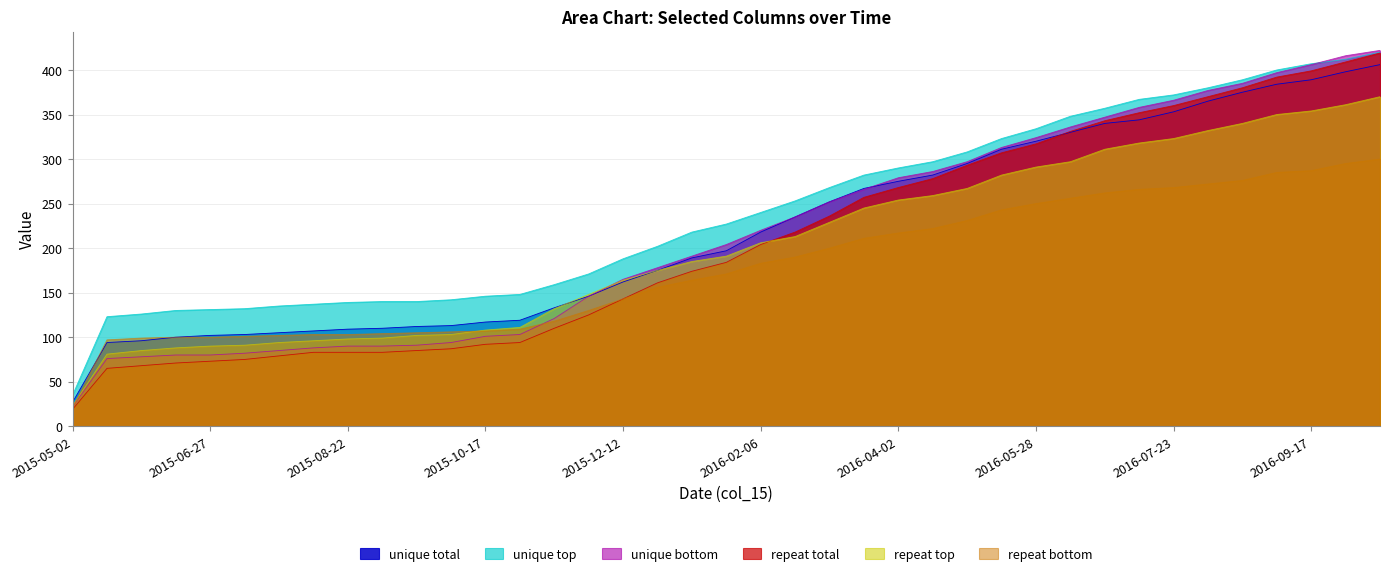

True or false: col_1 and col_6 intersect in this chart.

False